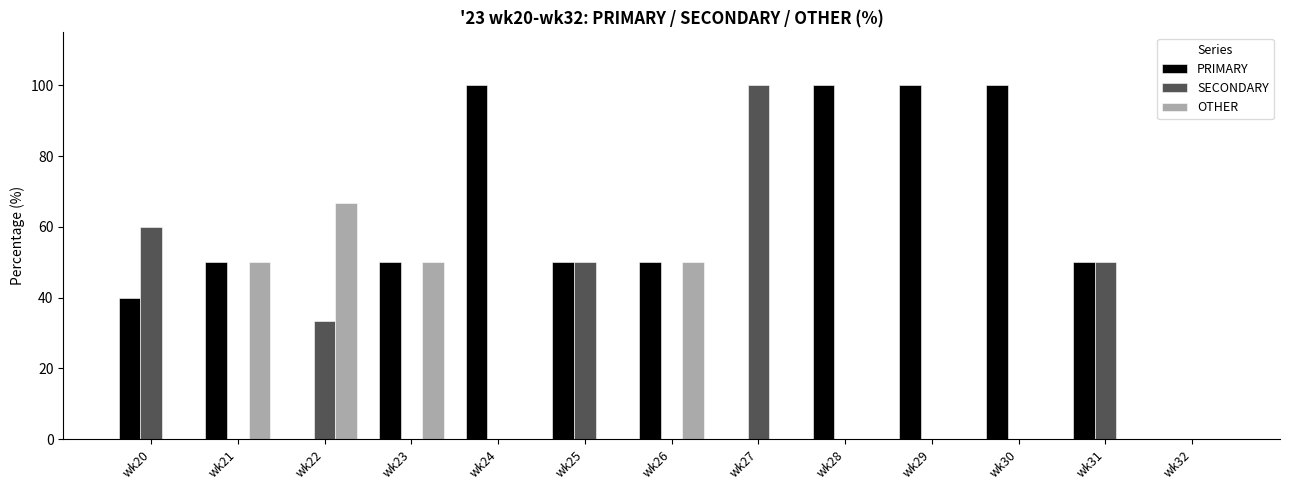

What is the total value across all series at wk22?

100.0